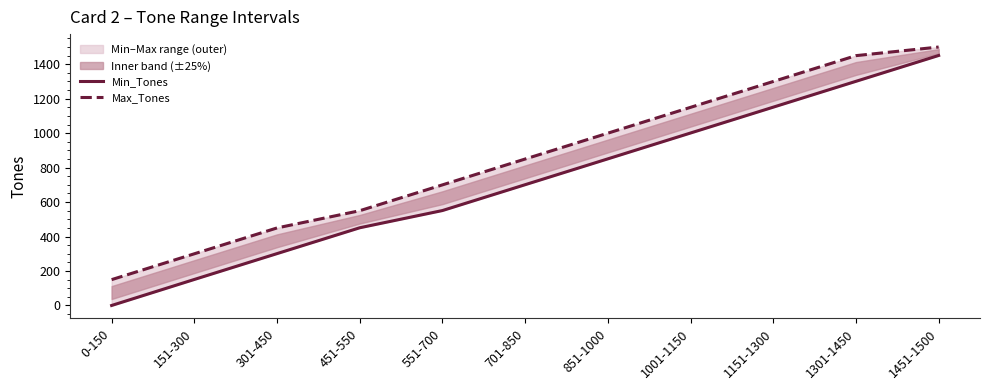

How many values in the Min_Tones series exceed 701?

5